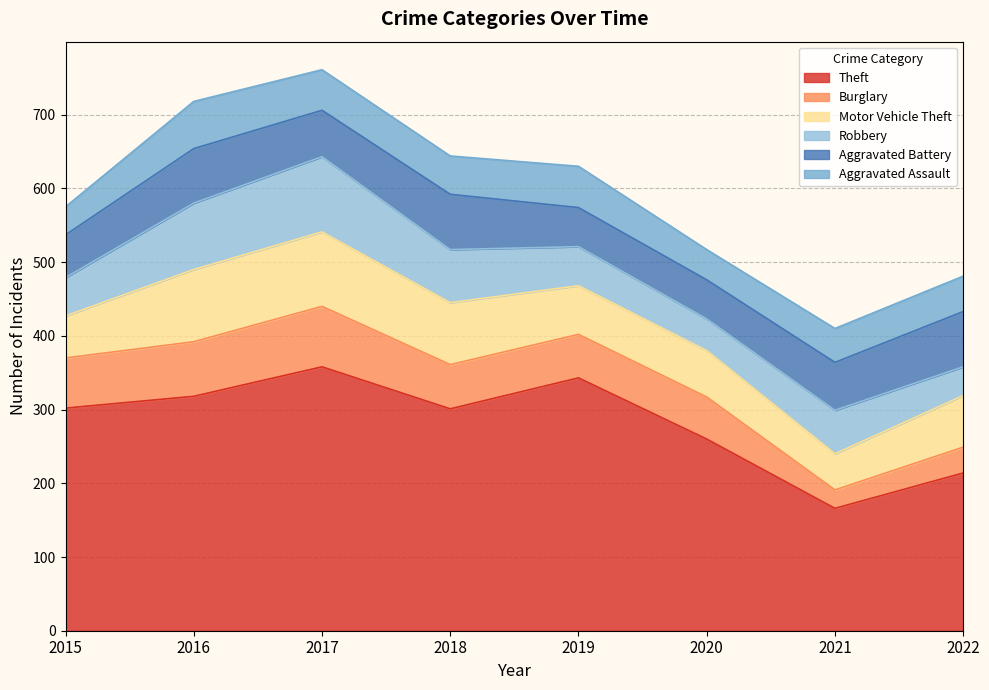

Between 2018 and 2017, which is larger?

2017